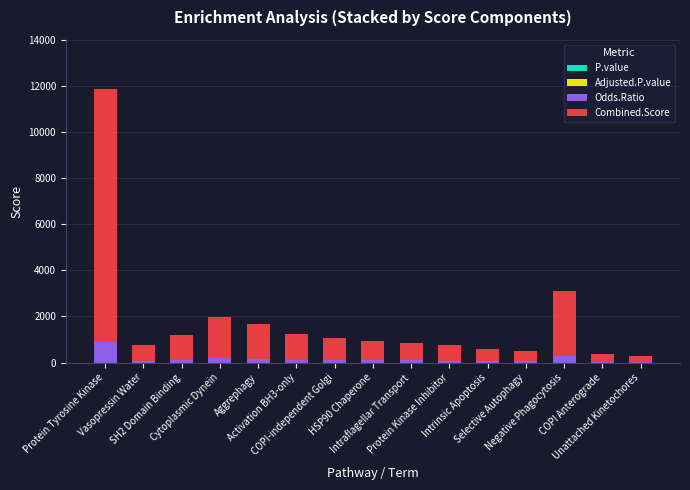

What is the total value across all series at Intraflagellar Transport?

842.8